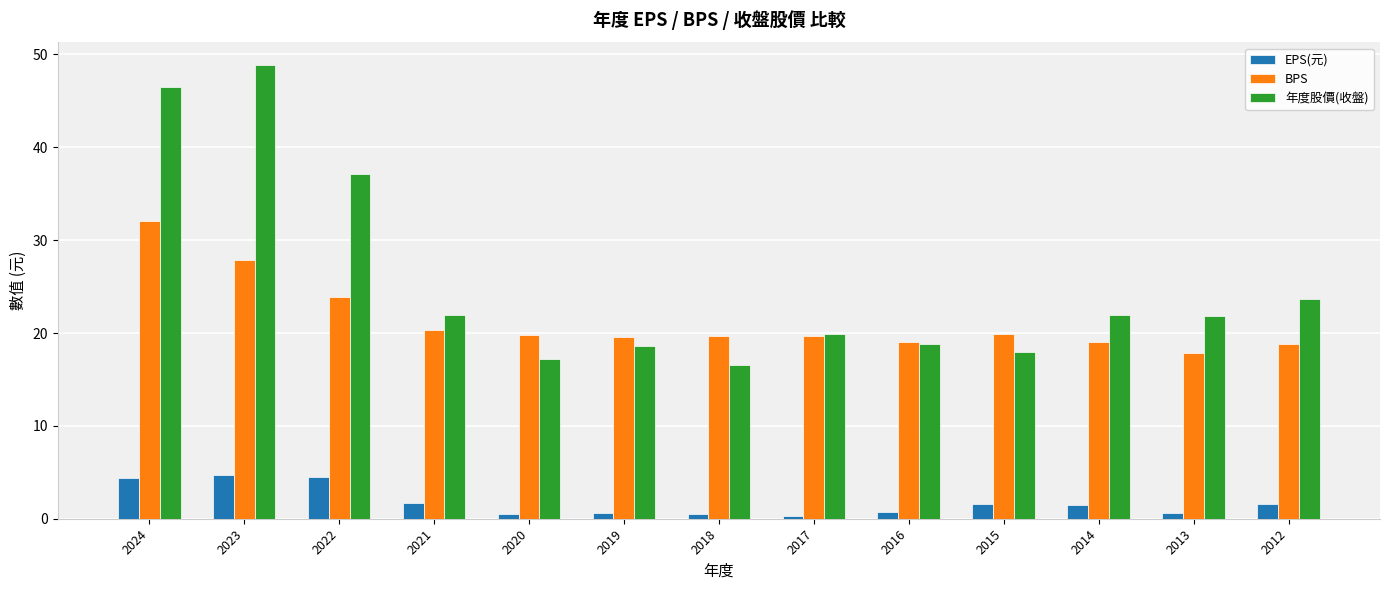

What are all the series names shown in the legend?

EPS(元), BPS, 年度股價(收盤)